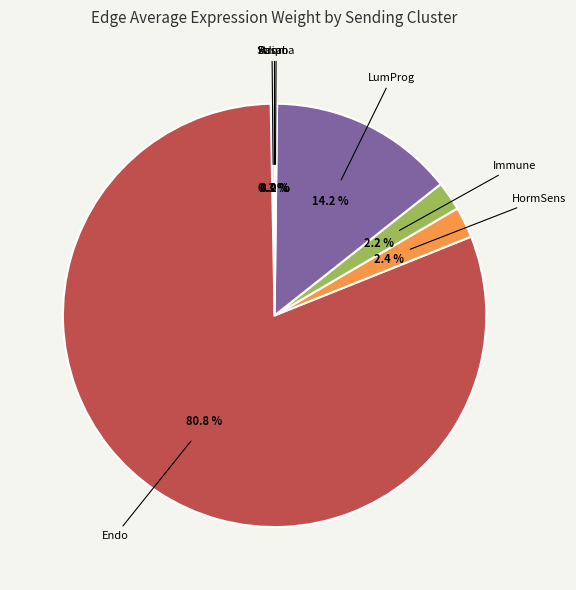

What is the largest slice in the pie chart?

Endo